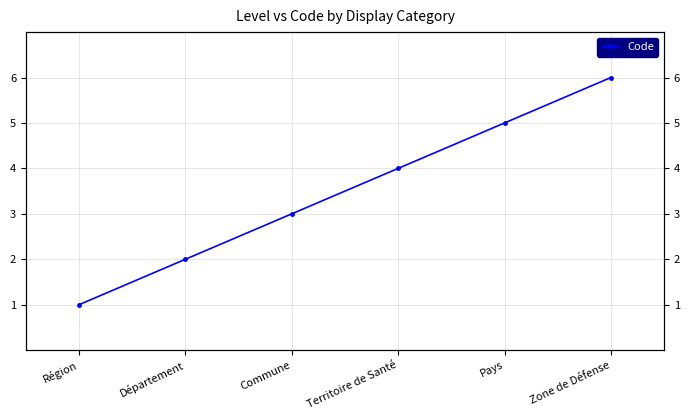

What is the difference between the values at Région and Territoire de Santé?

3